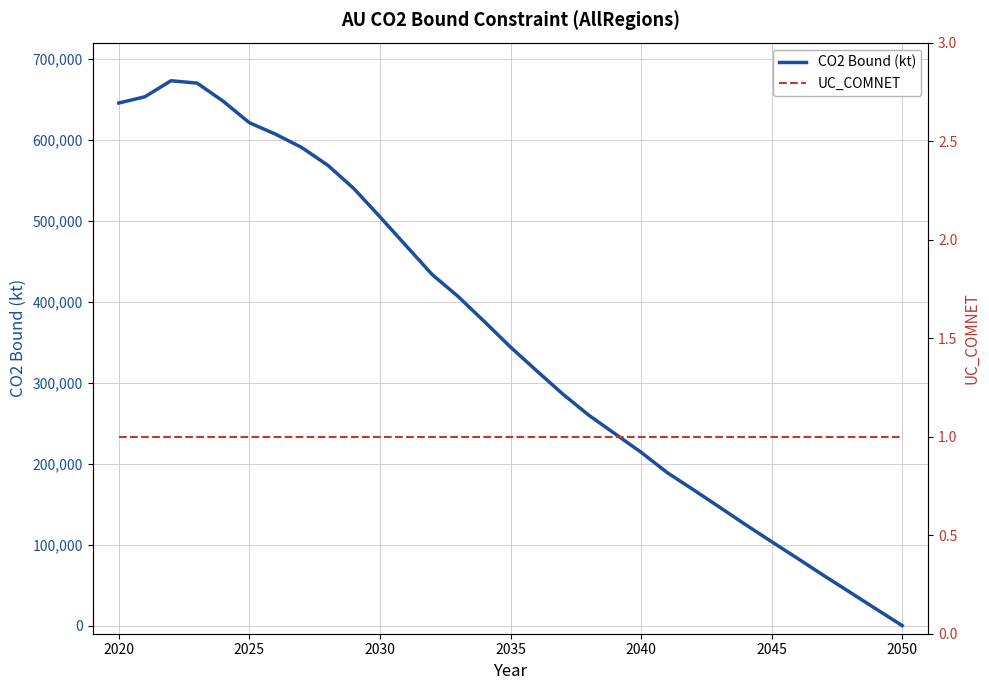

The value of CO2 Bound (kt) at 2050 is 0.0. True or false?

True